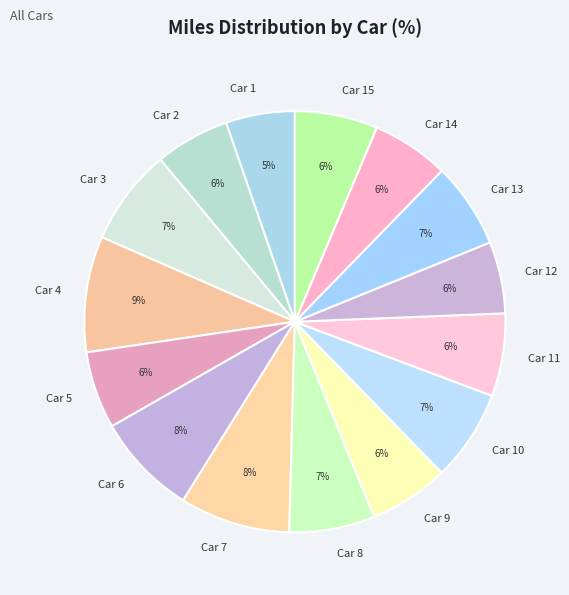

To the nearest percent, what is the difference between the largest and smallest slice percentages?

4%